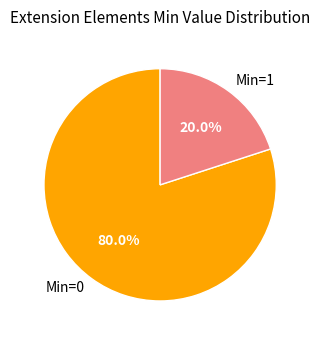

Combined, what portion of the pie is Min=0 and Min=1?

100.0%